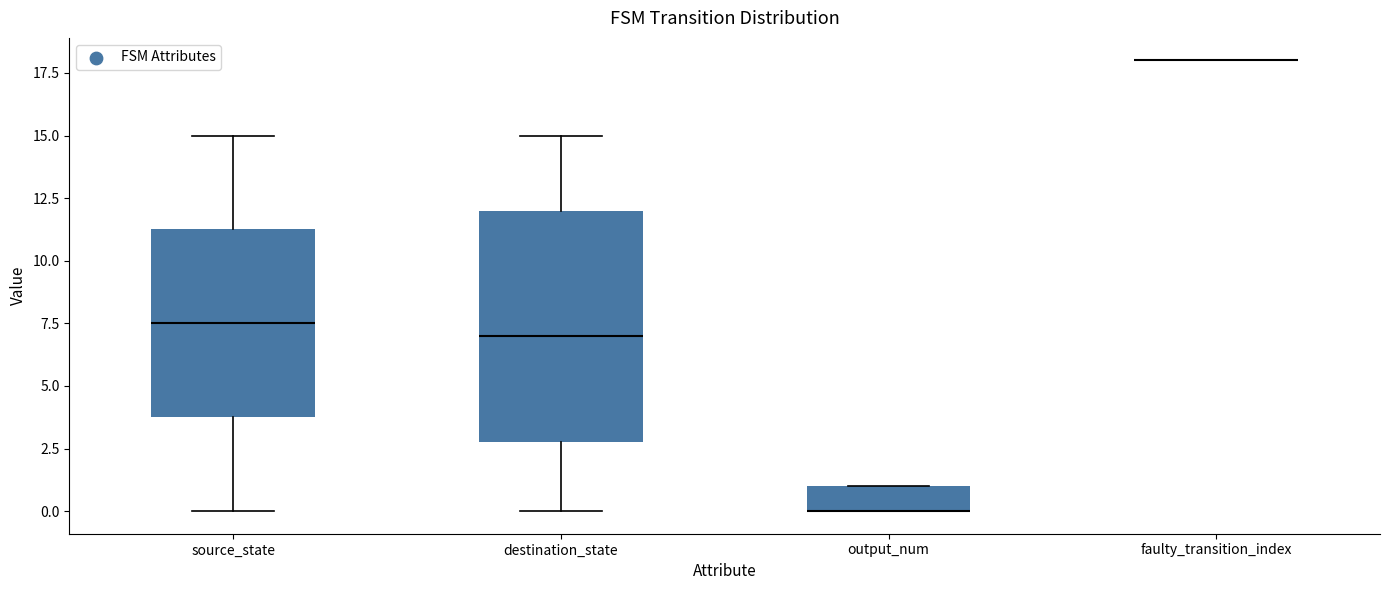

Which box is the tallest, from its lower edge to its upper edge?

destination_state